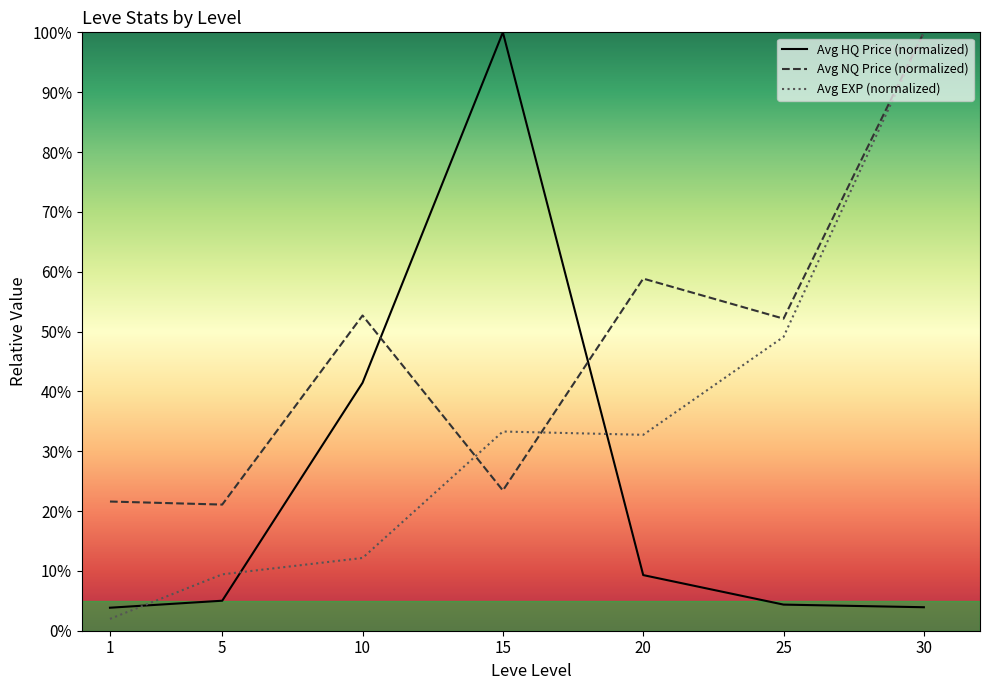

List the series in order of their peak value, lowest first.

Avg HQ Price (normalized), Avg NQ Price (normalized), Avg EXP (normalized)